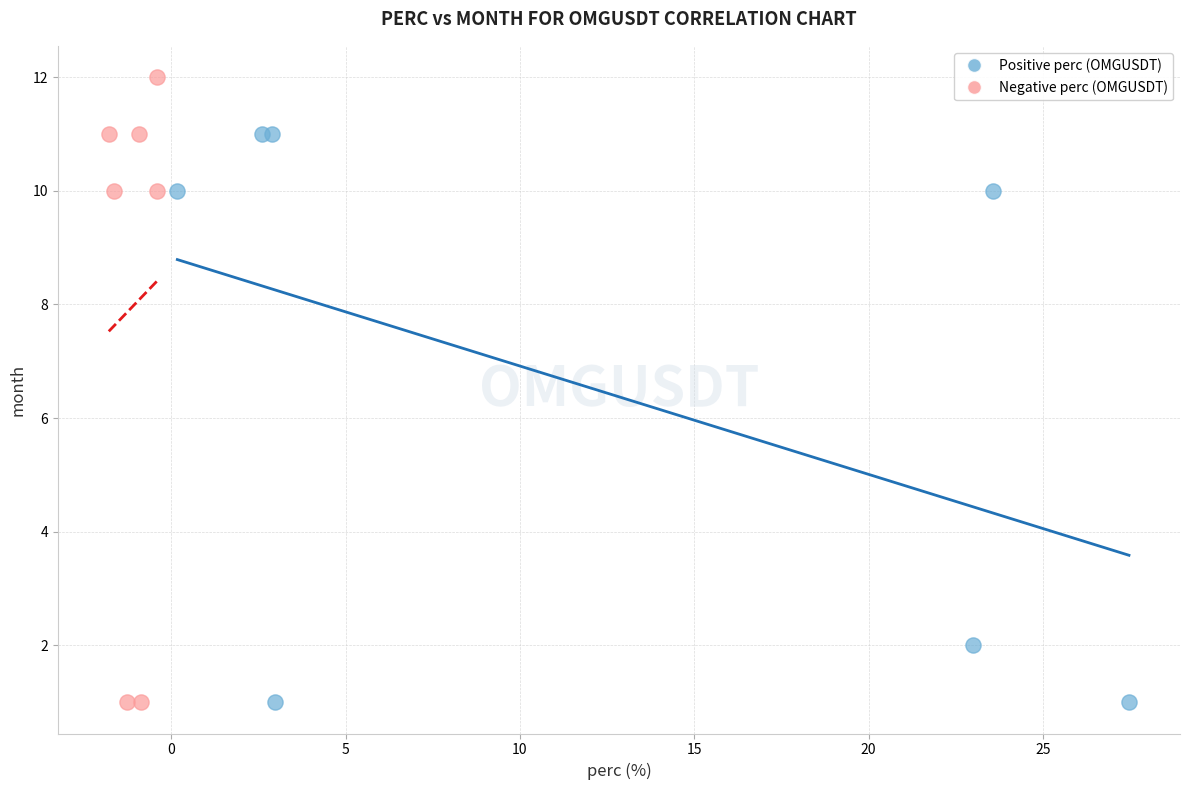

What are all the series names shown in the legend?

Positive perc (OMGUSDT), Negative perc (OMGUSDT)